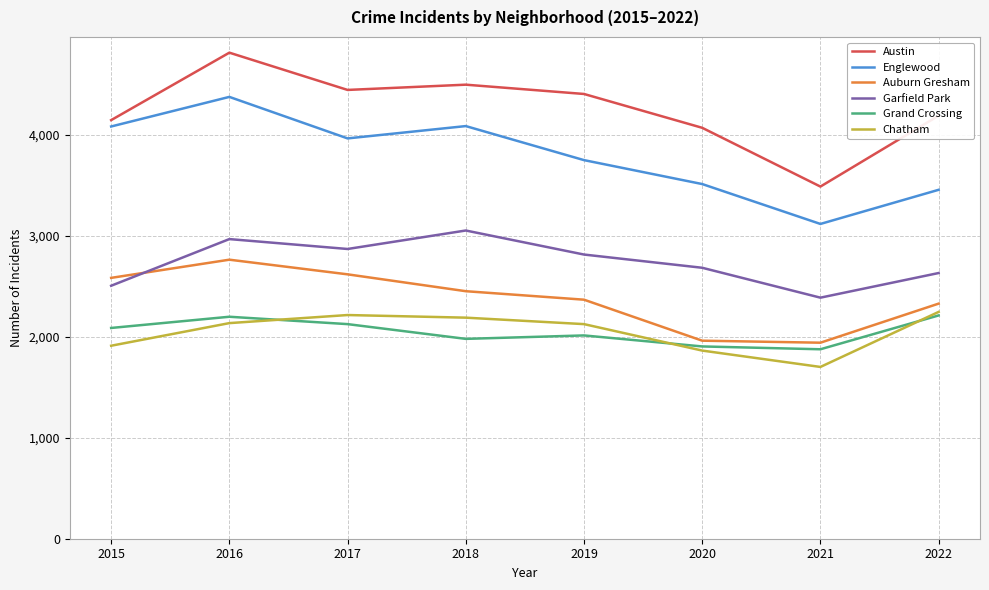

What is the maximum value for Austin?

4813